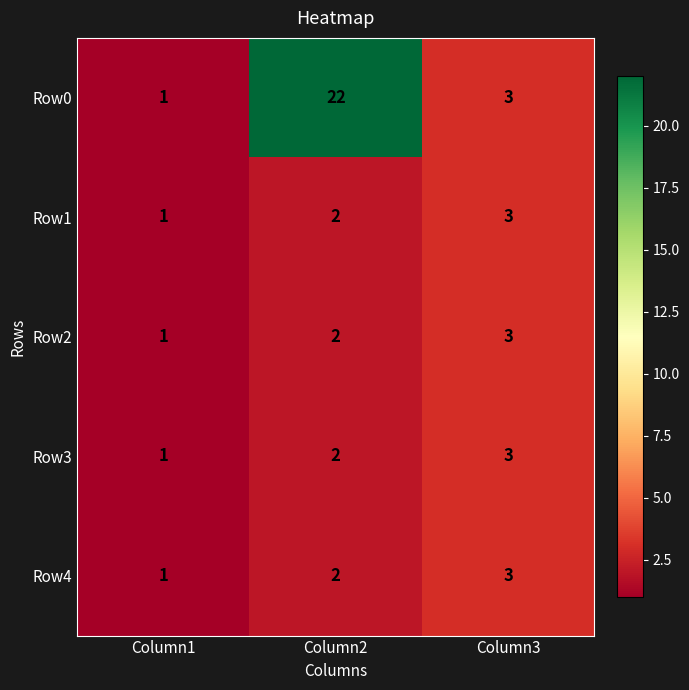

What is the sum of the Row3 values at Column1 and Column3?

4